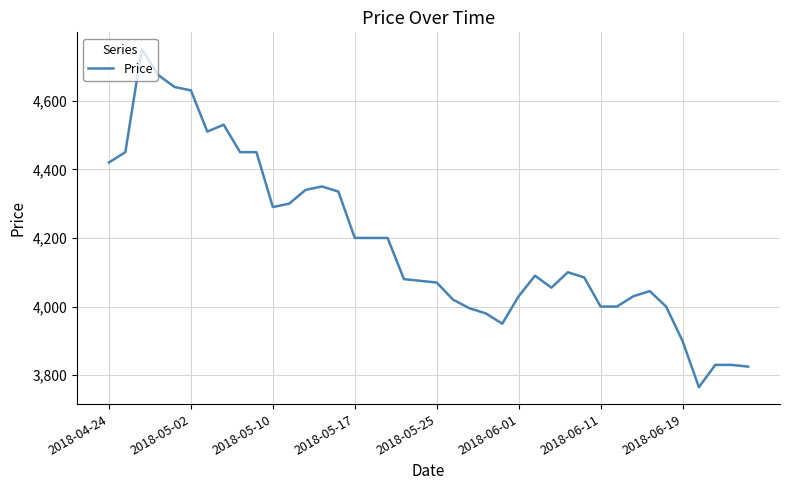

How many lines are shown in the chart?

1